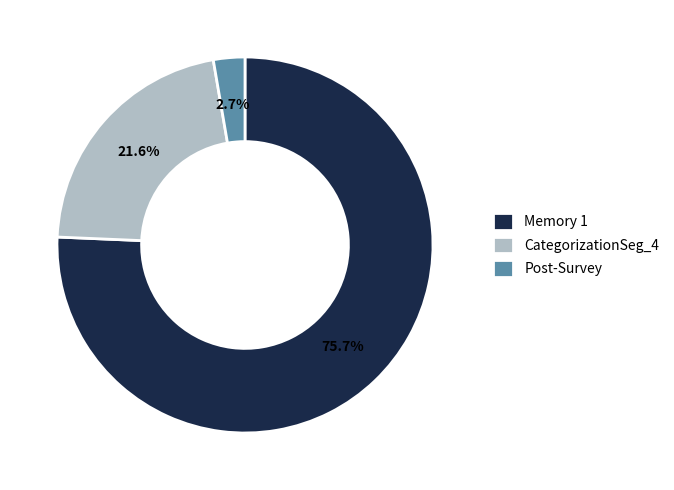

Is it true that CategorizationSeg_4 is 22% of the pie?

True